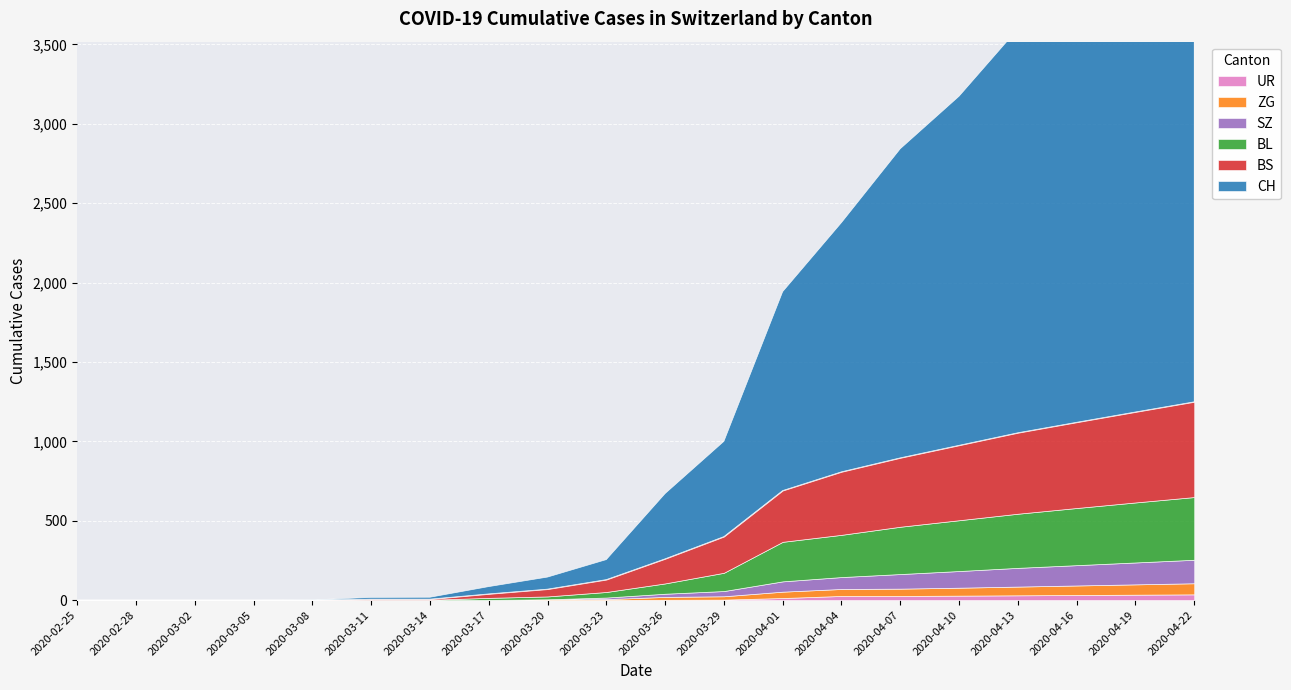

Is the value of CH at 2020-03-17 greater than the value of BS at 2020-03-14?

Yes